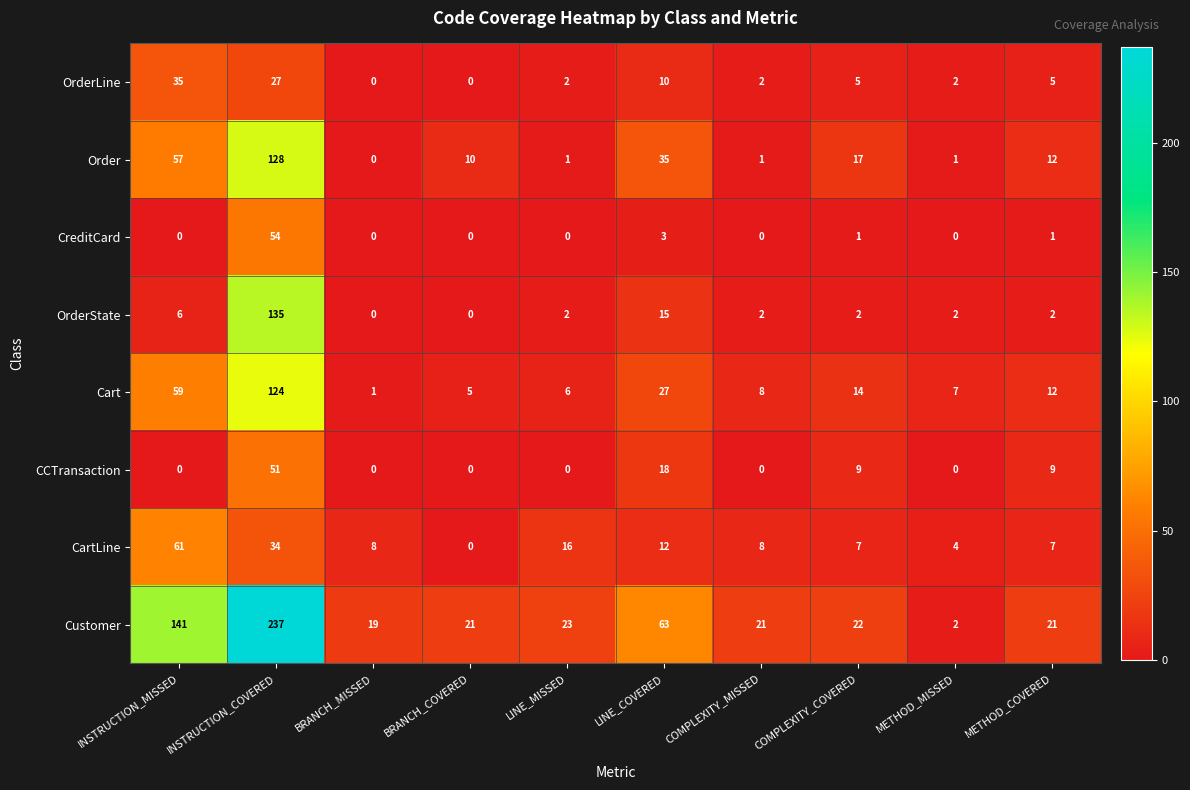

Rank the series by their maximum value, from highest to lowest.

Customer, OrderState, Order, Cart, CartLine, CreditCard, CCTransaction, OrderLine